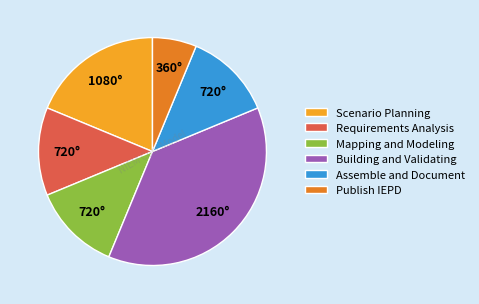

Count the number of slices in the pie.

6